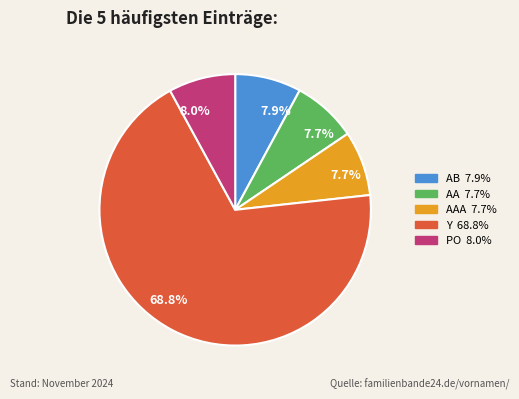

Is there a majority slice in this chart?

Yes